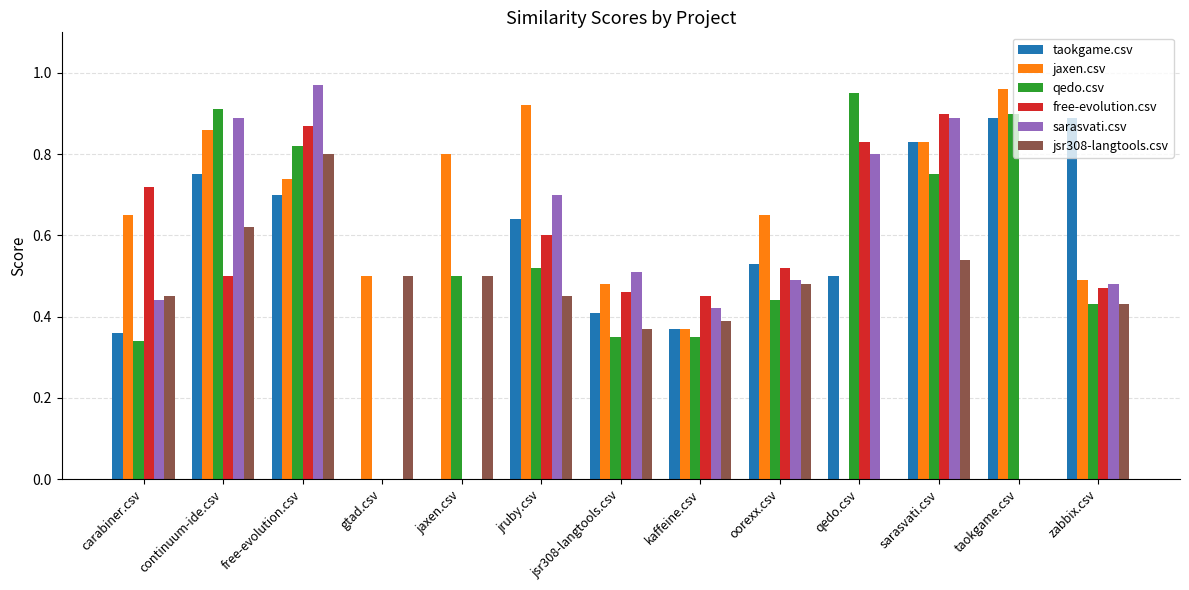

What is the total value across all series at jsr308-langtools.csv?

2.6